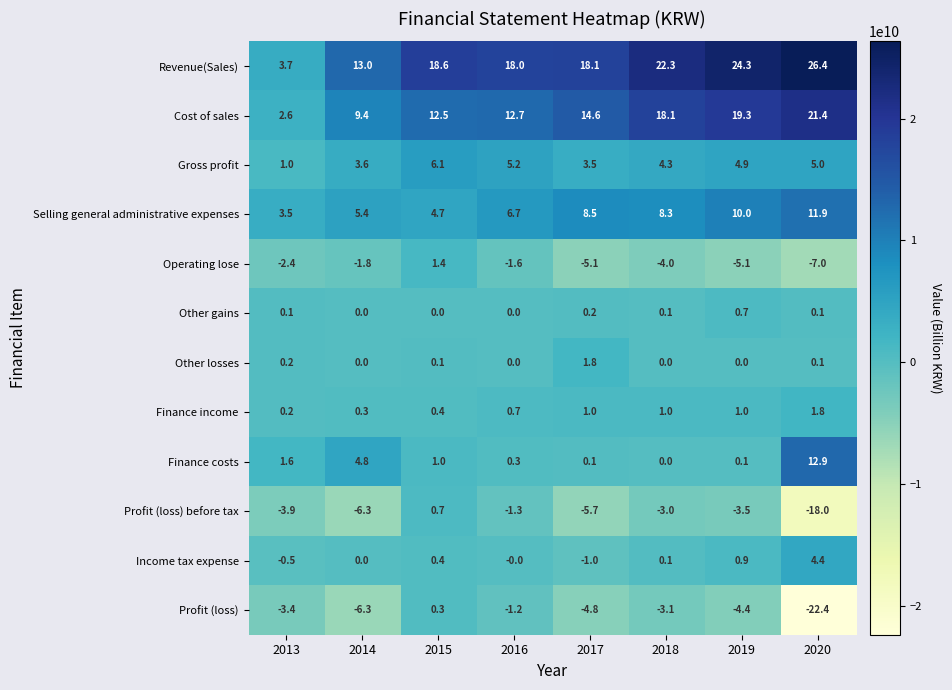

What is the spread (max minus min) of values at 2020?

48.8